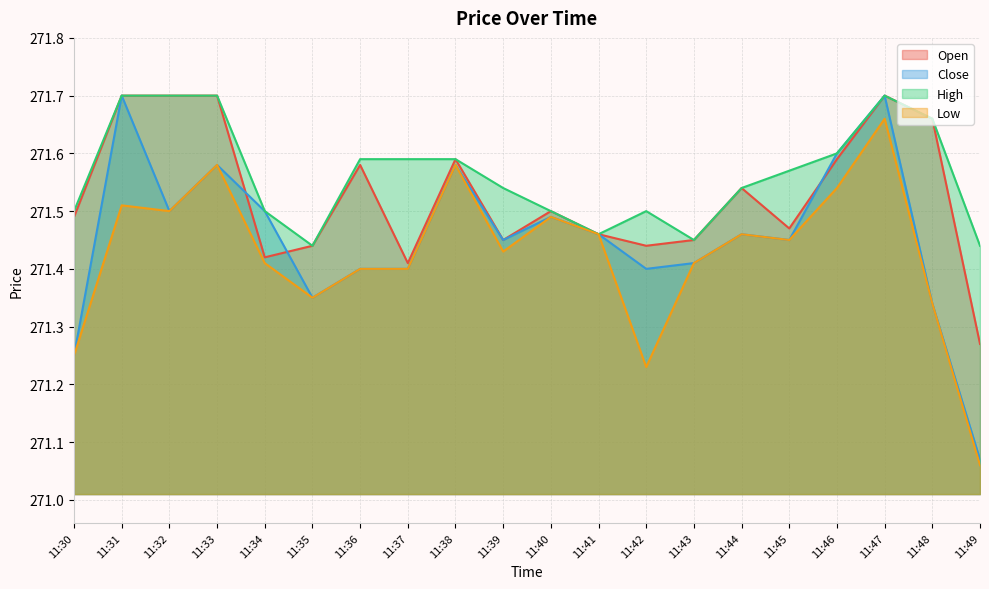

Reading left to right, list all the values displayed in this chart.

Open: 11:30=271.5	11:31=271.7	11:32=271.7	11:33=271.7	11:34=271.4	11:35=271.4	11:36=271.6	11:37=271.4	11:38=271.6	11:39=271.4	11:40=271.5	11:41=271.5	11:42=271.4	11:43=271.4	11:44=271.5	11:45=271.5	11:46=271.6	11:47=271.7	11:48=271.7	11:49=271.3
Close: 11:30=271.2	11:31=271.7	11:32=271.5	11:33=271.6	11:34=271.5	11:35=271.4	11:36=271.4	11:37=271.4	11:38=271.6	11:39=271.4	11:40=271.5	11:41=271.5	11:42=271.4	11:43=271.4	11:44=271.5	11:45=271.4	11:46=271.6	11:47=271.7	11:48=271.3	11:49=271.1
High: 11:30=271.5	11:31=271.7	11:32=271.7	11:33=271.7	11:34=271.5	11:35=271.4	11:36=271.6	11:37=271.6	11:38=271.6	11:39=271.5	11:40=271.5	11:41=271.5	11:42=271.5	11:43=271.4	11:44=271.5	11:45=271.6	11:46=271.6	11:47=271.7	11:48=271.7	11:49=271.4
Low: 11:30=271.2	11:31=271.5	11:32=271.5	11:33=271.6	11:34=271.4	11:35=271.4	11:36=271.4	11:37=271.4	11:38=271.6	11:39=271.4	11:40=271.5	11:41=271.5	11:42=271.2	11:43=271.4	11:44=271.5	11:45=271.4	11:46=271.5	11:47=271.7	11:48=271.3	11:49=271.1